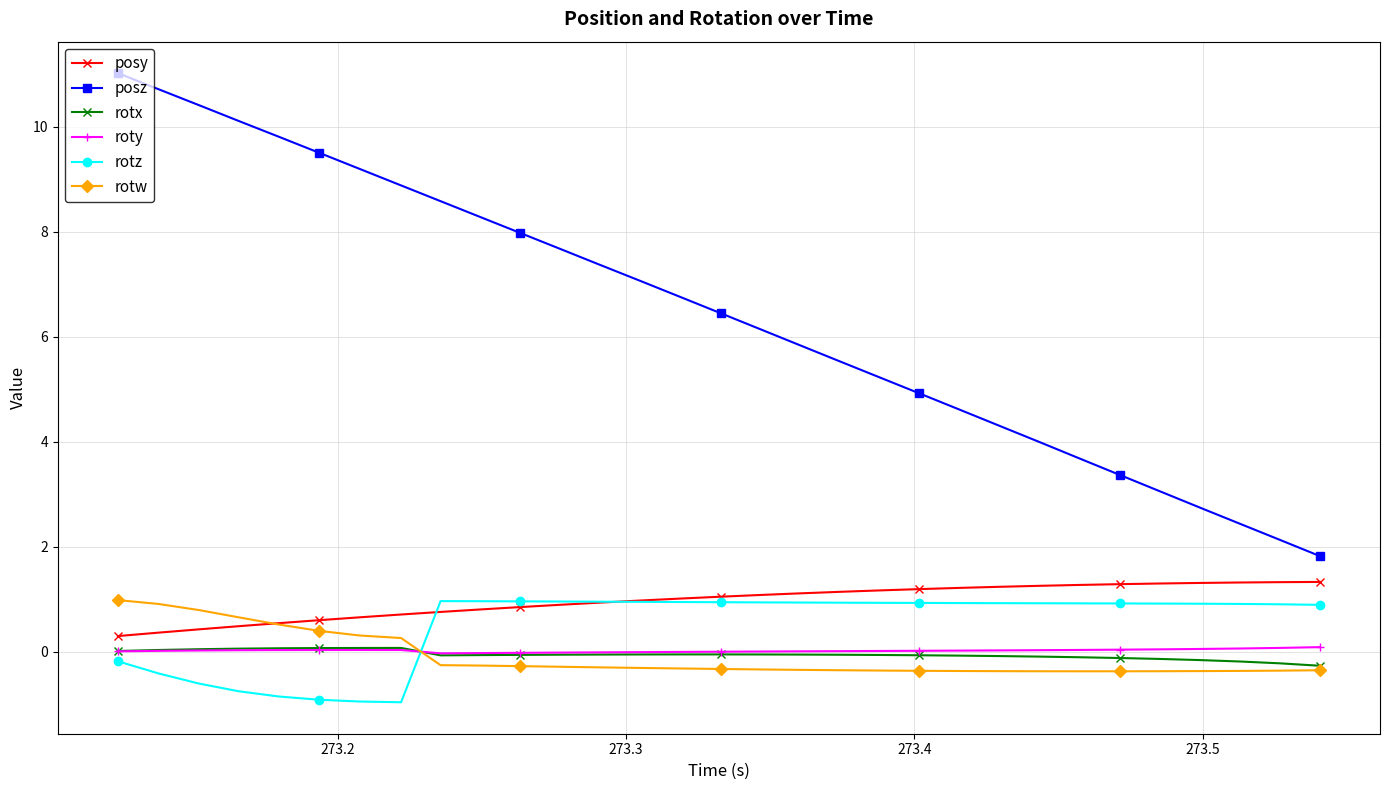

What is the value of the rotz point at the 17th from the left?

0.9